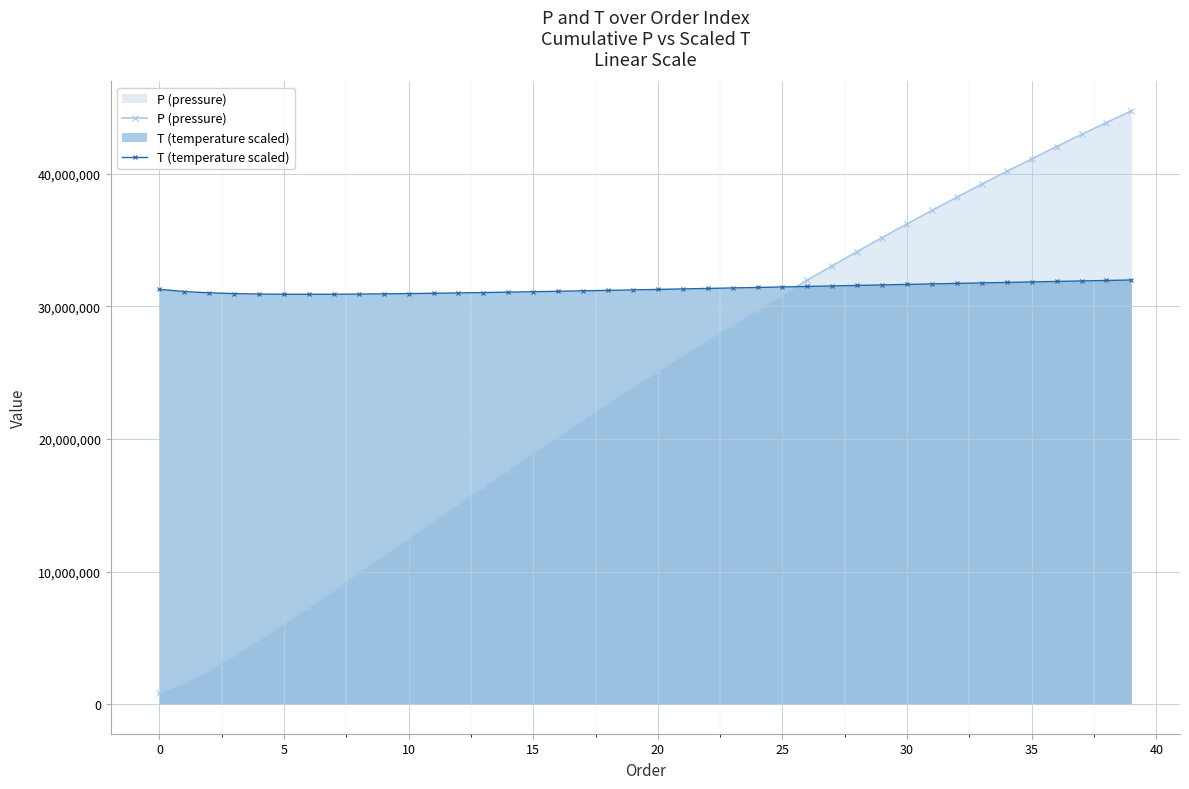

Which has a higher value, 25 or 20?

25